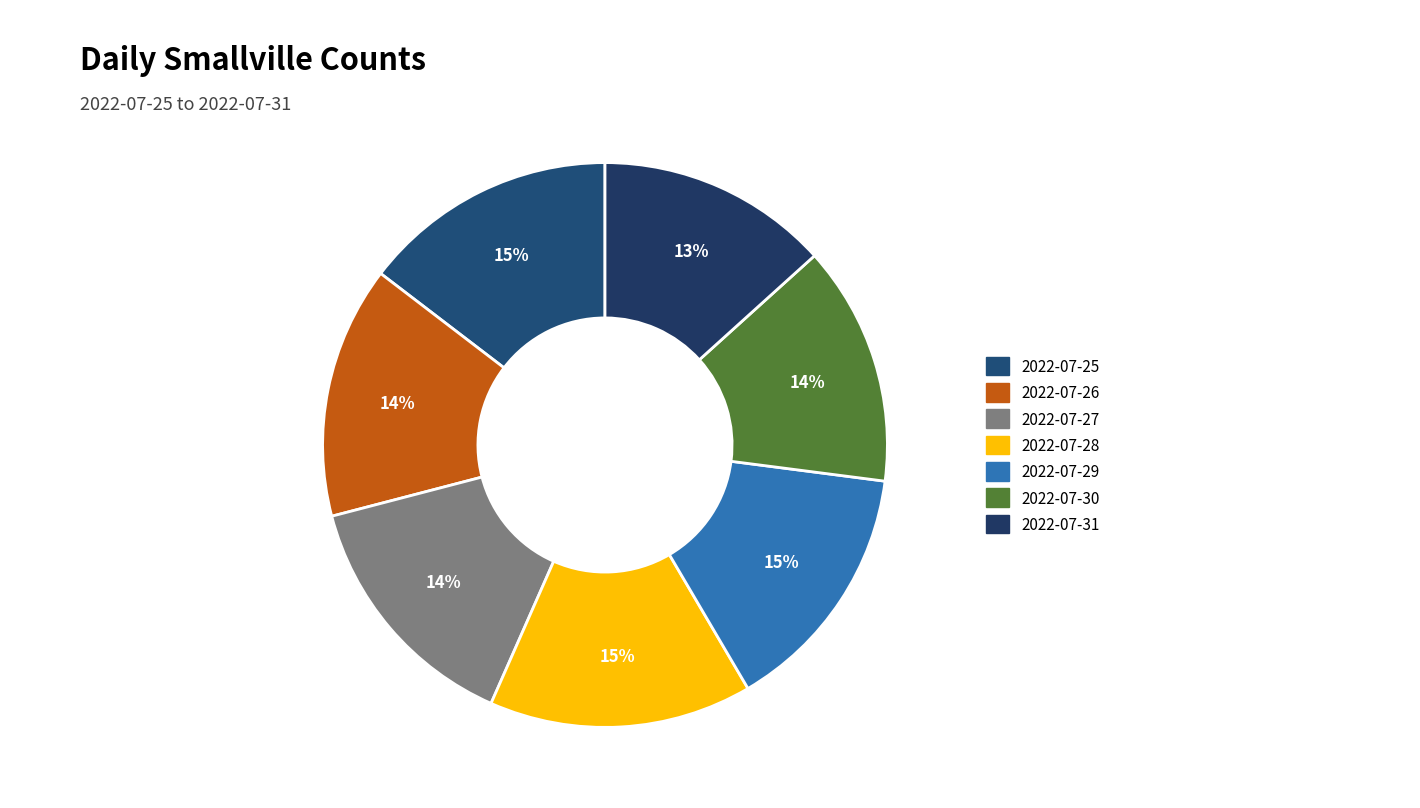

How many slices are in this pie chart?

7